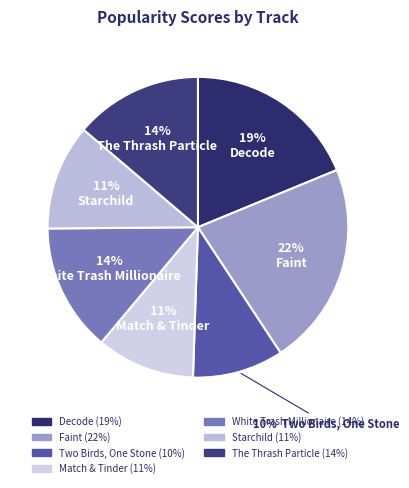

Which category has the smallest portion of the pie?

Two Birds, One Stone